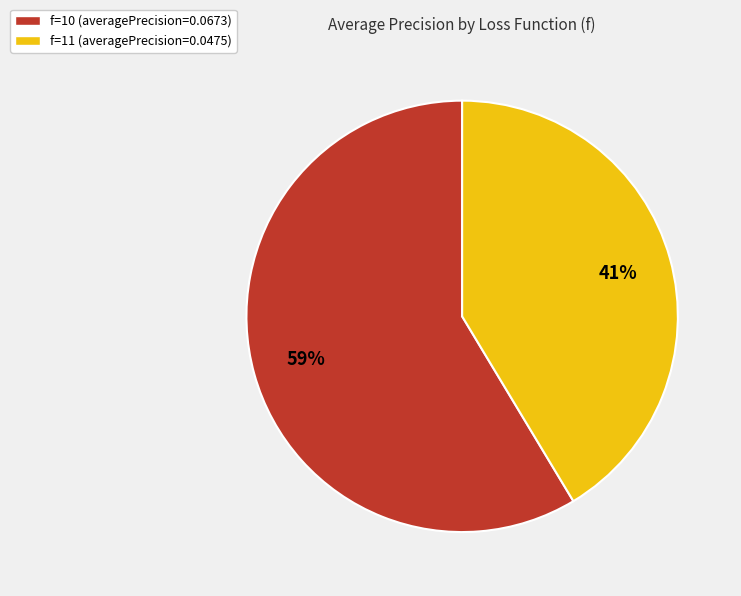

The f=11 slice represents 41% of the pie. True or false?

True